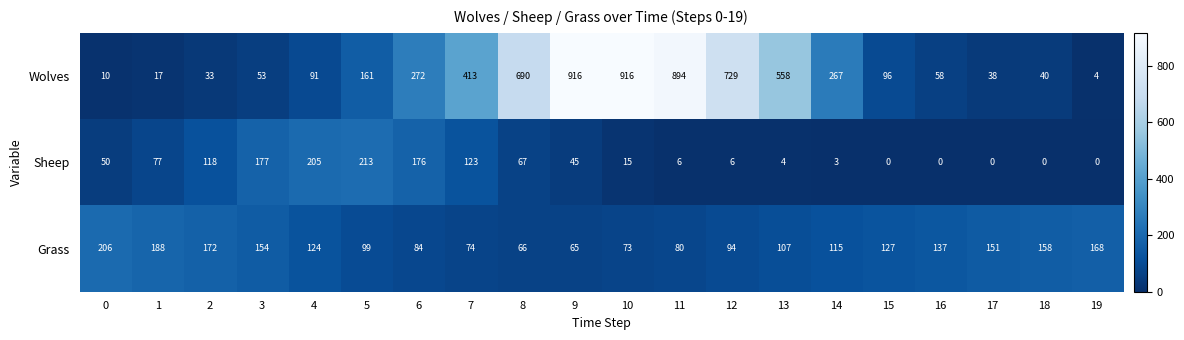

What is the maximum value for Sheep?

213